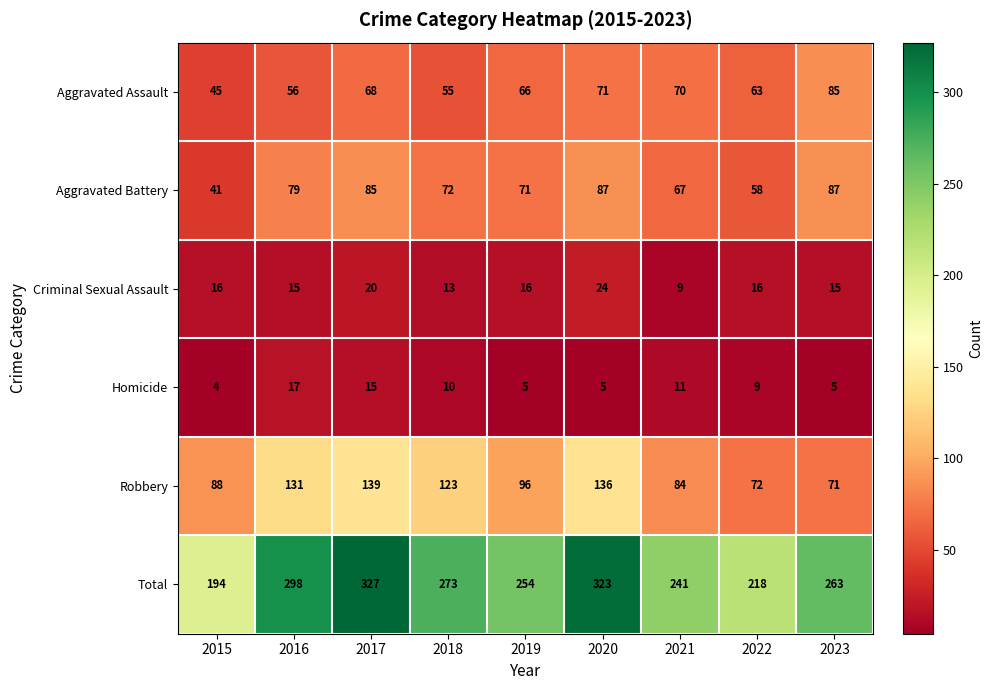

What is the total value across all series at 2020?

646